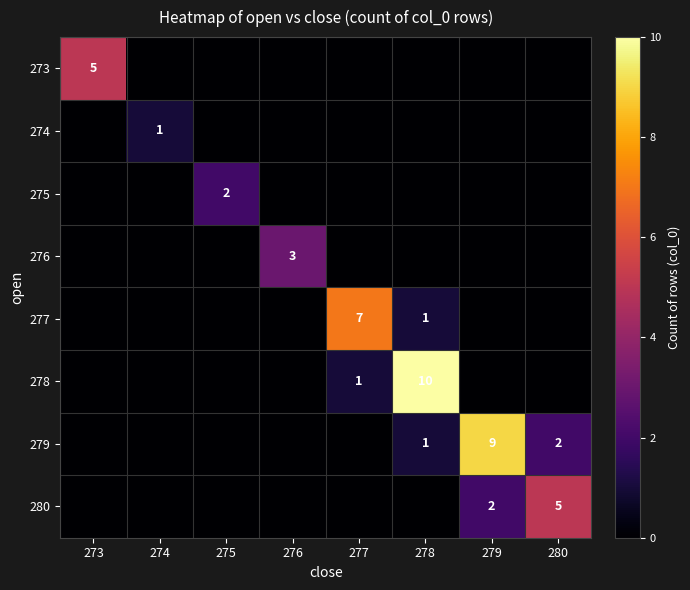

What is the total value across all series at 280?

7